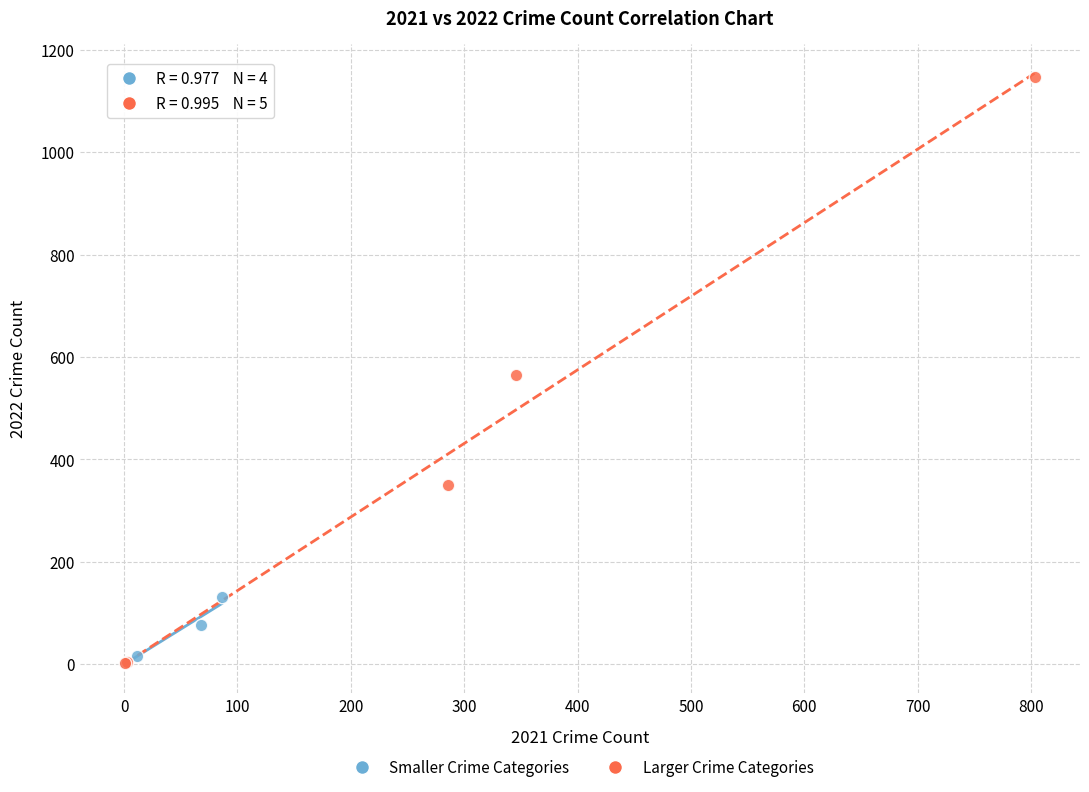

Which series has the largest Y range (max minus min)?

Larger Crime Categories